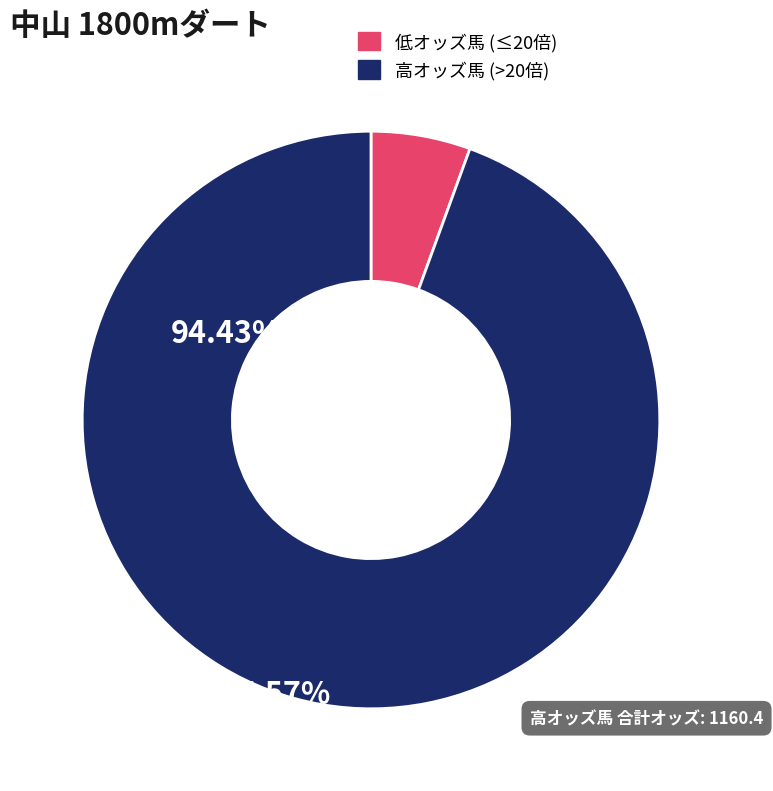

Is it true that 高オッズ馬 (>20倍) is 99% of the pie?

False